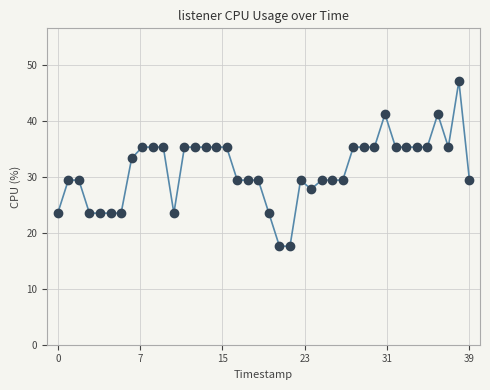

What Y value in the scatter plot is closest to 32?

33.3